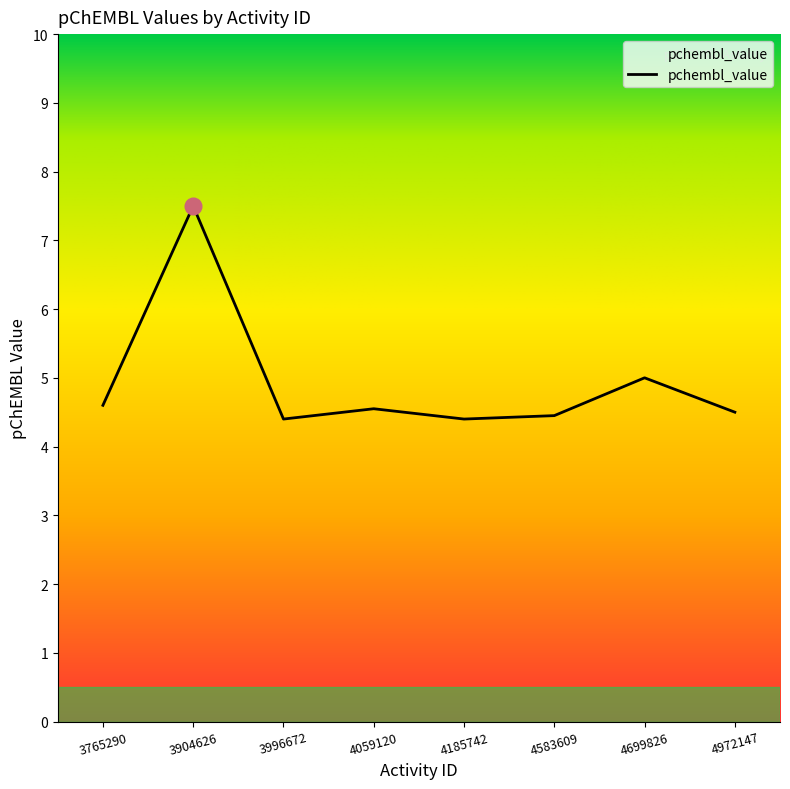

How many lines are shown in the chart?

1